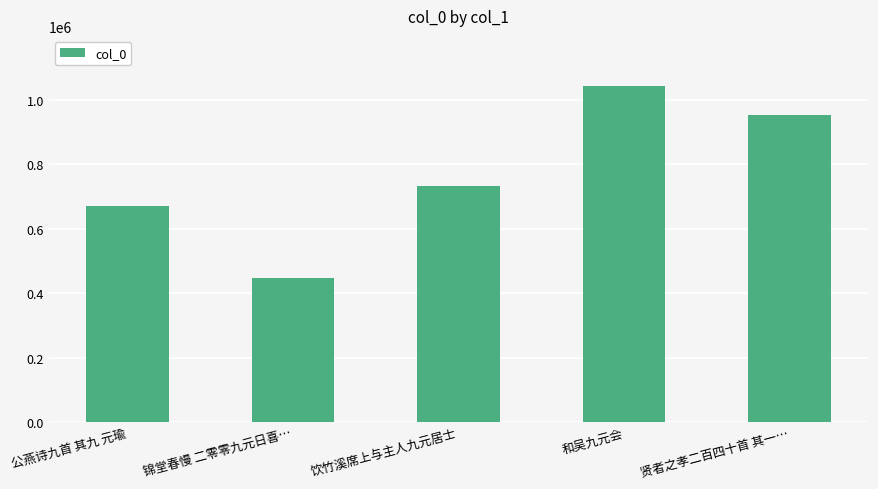

How many values are between 670042 and 952108?

3